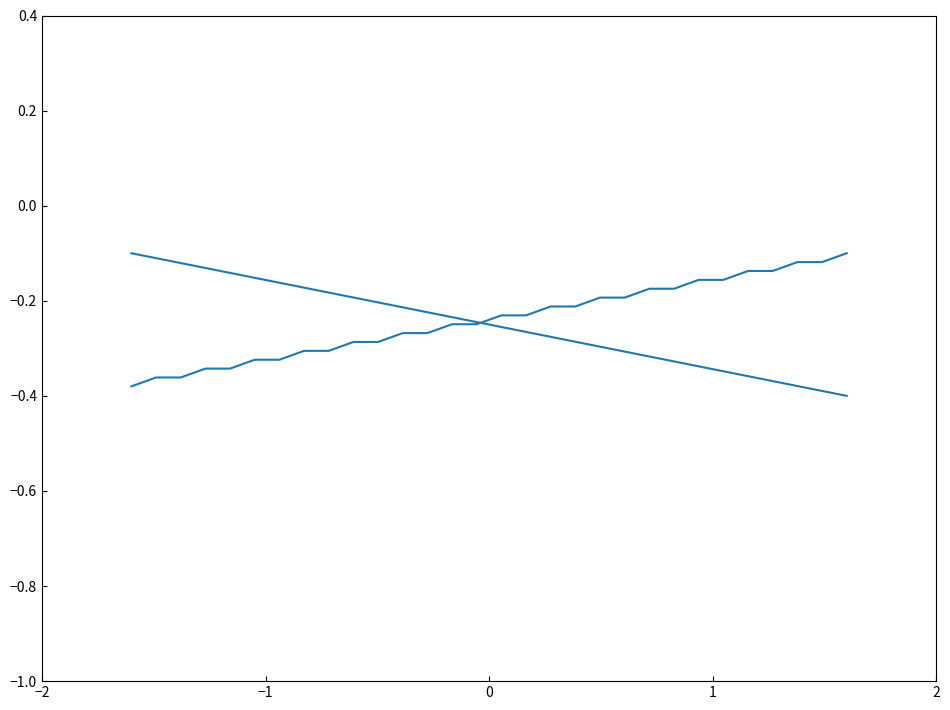

How many lines are shown in the chart?

2